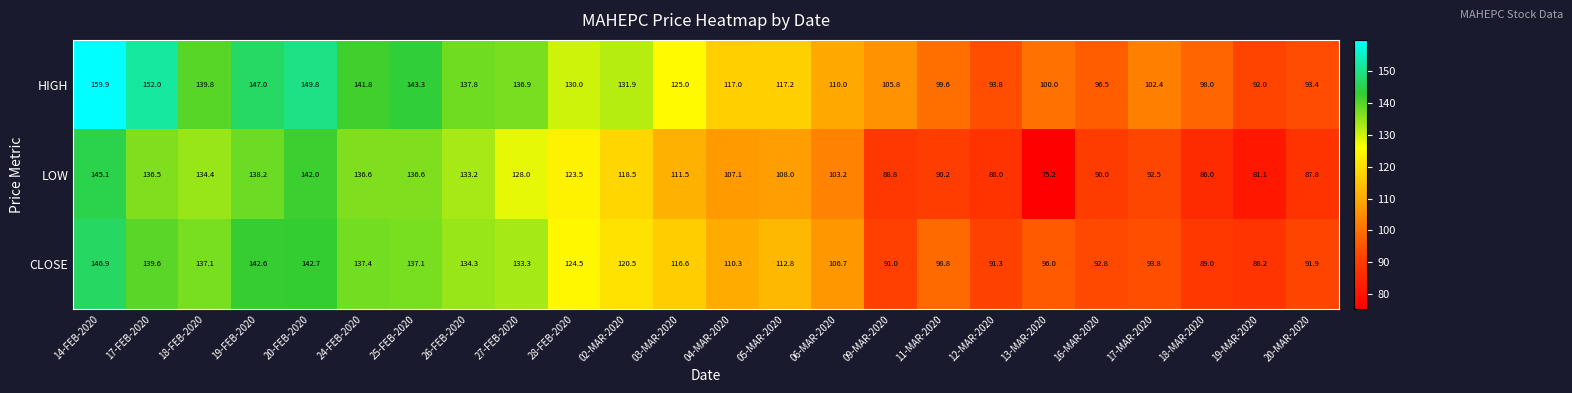

What is the sum of the CLOSE values at 13-MAR-2020 and 16-MAR-2020?

188.8